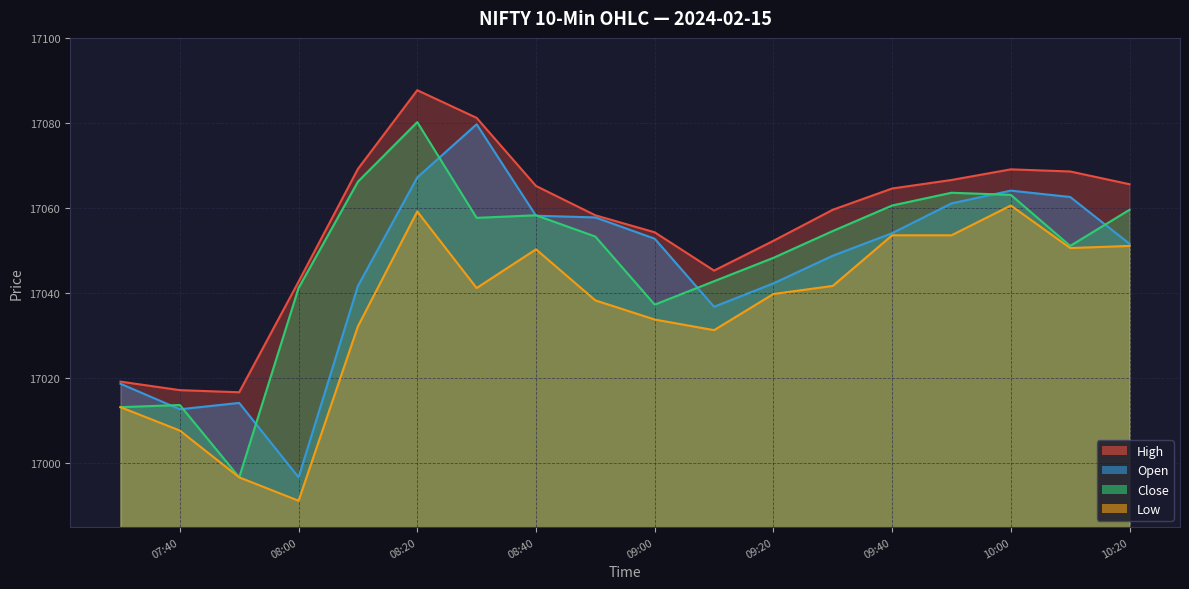

At which category is the sum across all series the highest?

08:20